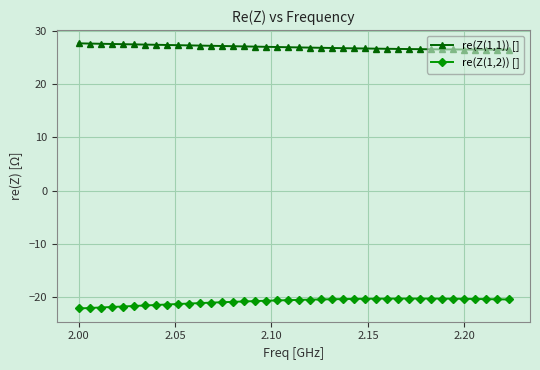

What is the value of the re(Z(1,1)) [] point at the 17th from the left?

27.0